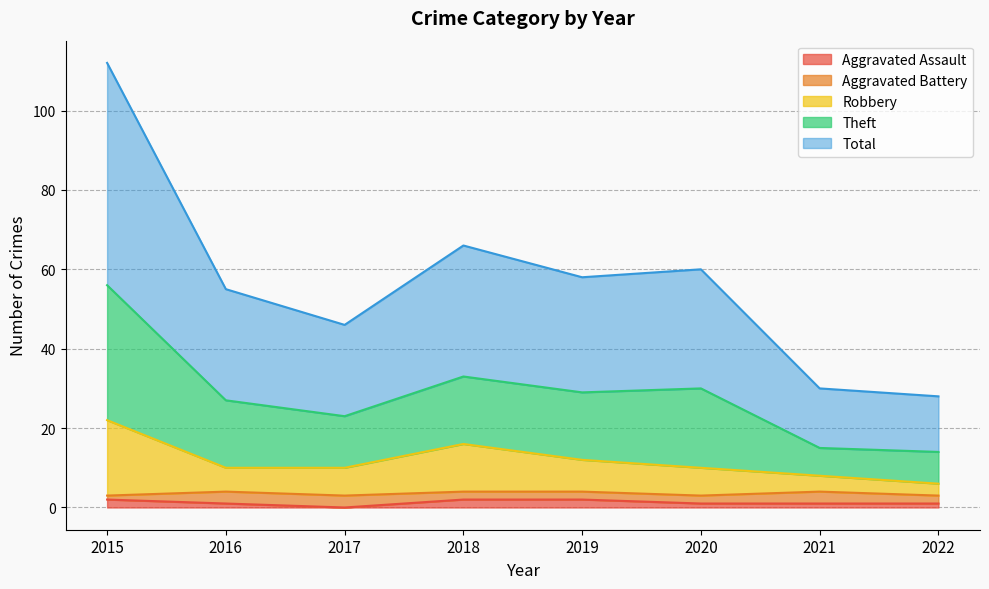

What is the maximum value shown in the chart?

112